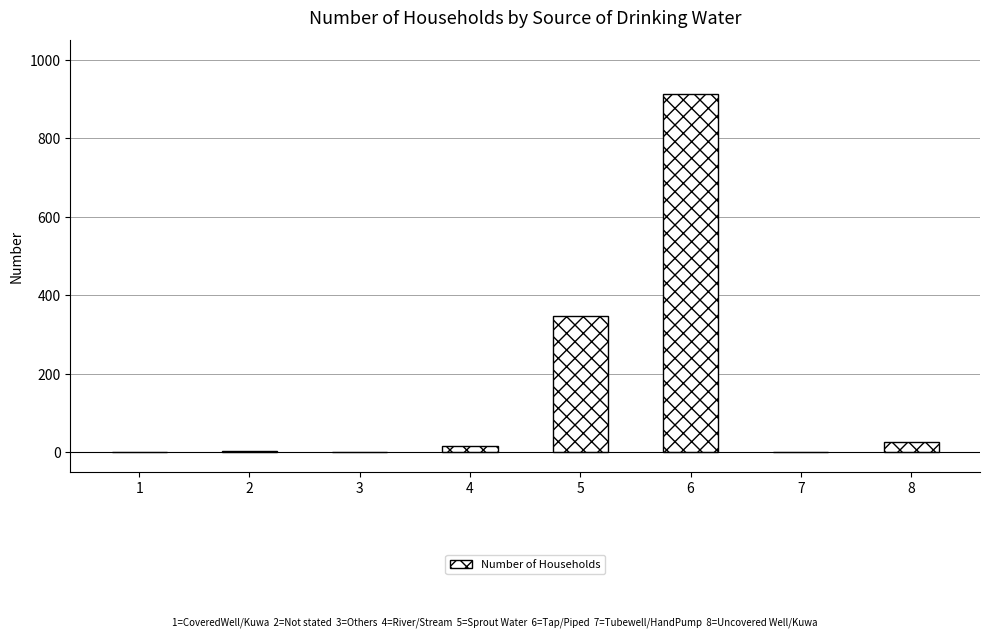

How many distinct data groups are displayed?

1